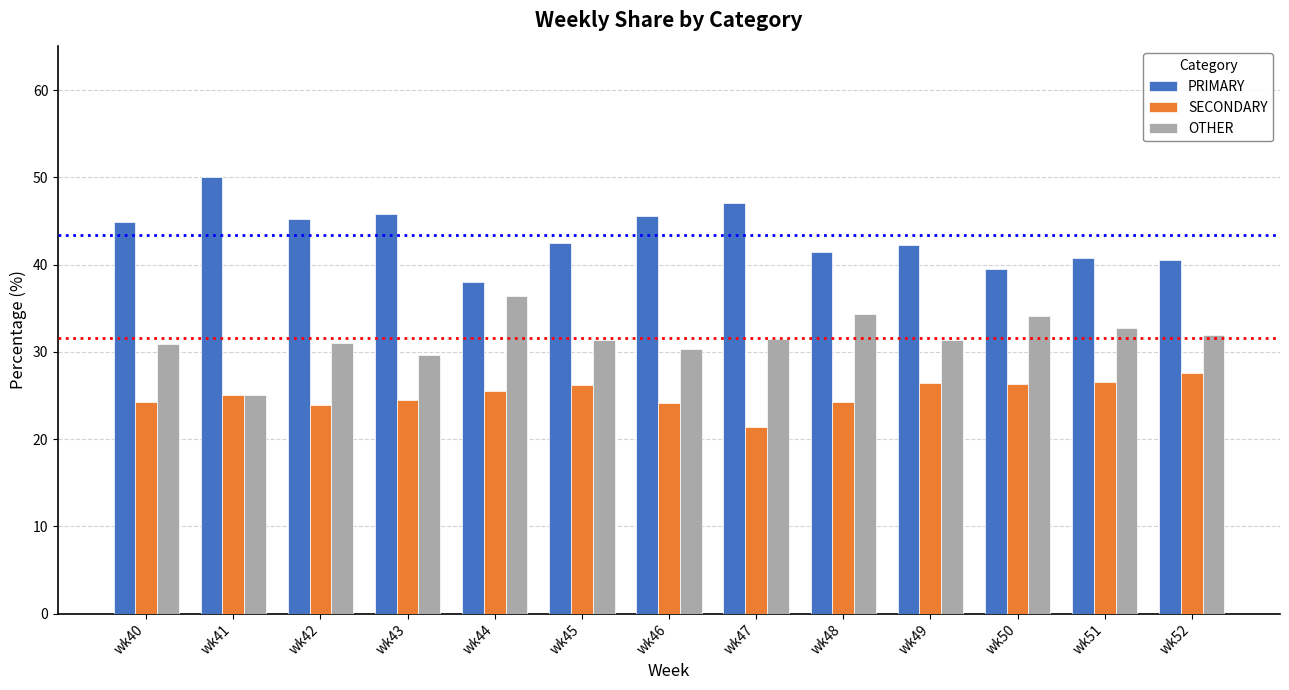

What is the spread (max minus min) of values at wk43?

21.4